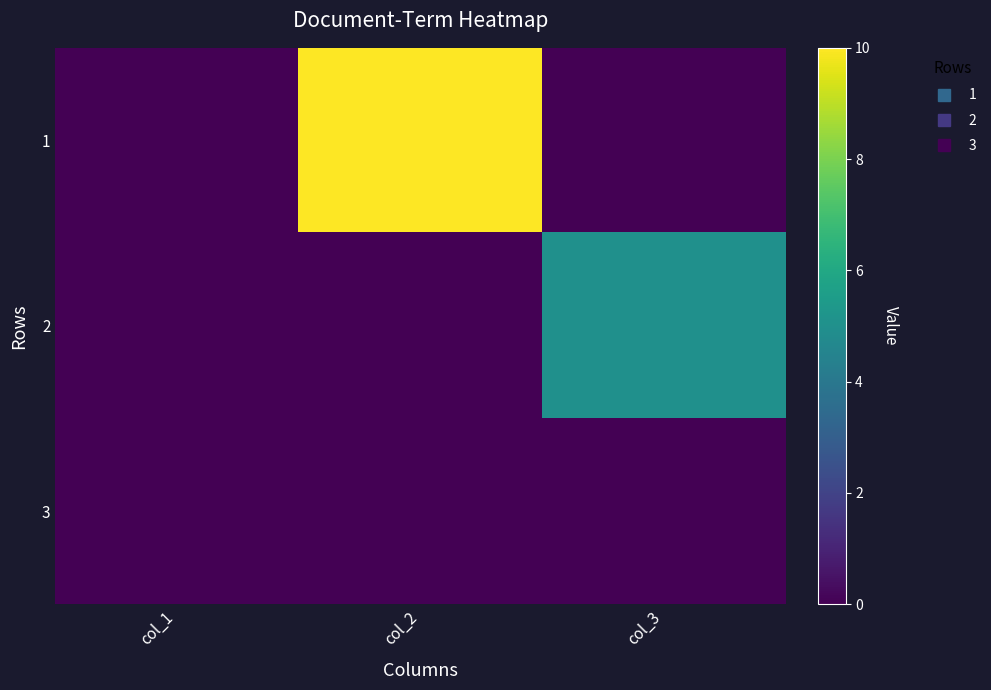

How many series are shown in this chart?

3